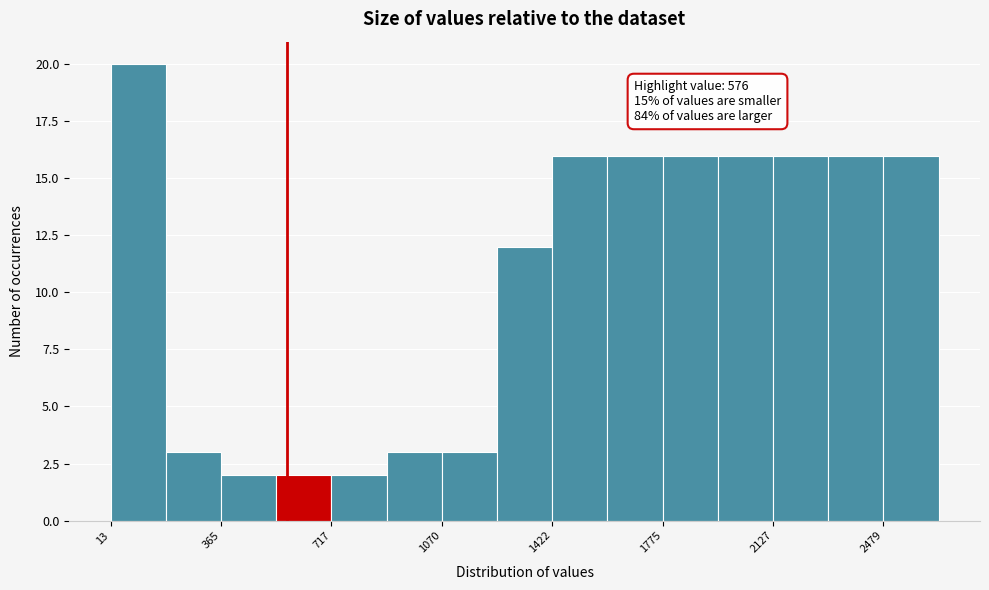

Read against the x-axis, roughly where is the centre of the tallest bar?

100